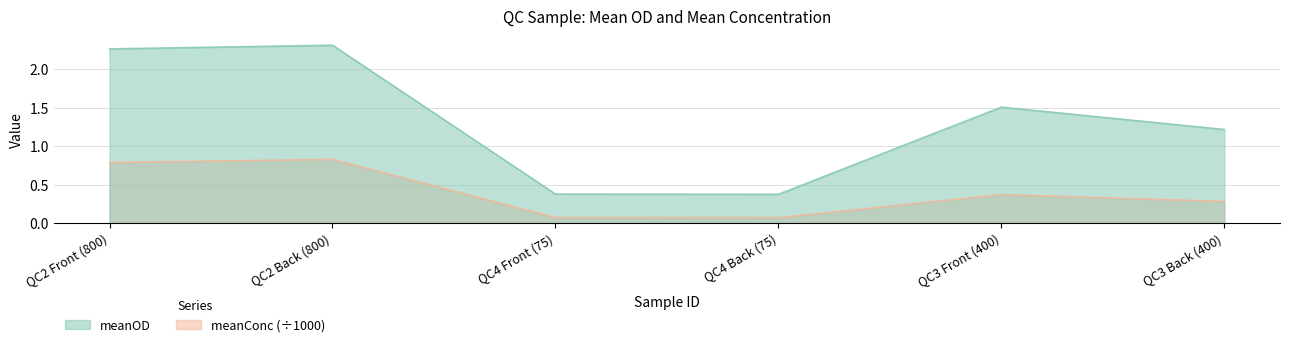

What is the label of the 6th point from the left?

QC3 Back (400)